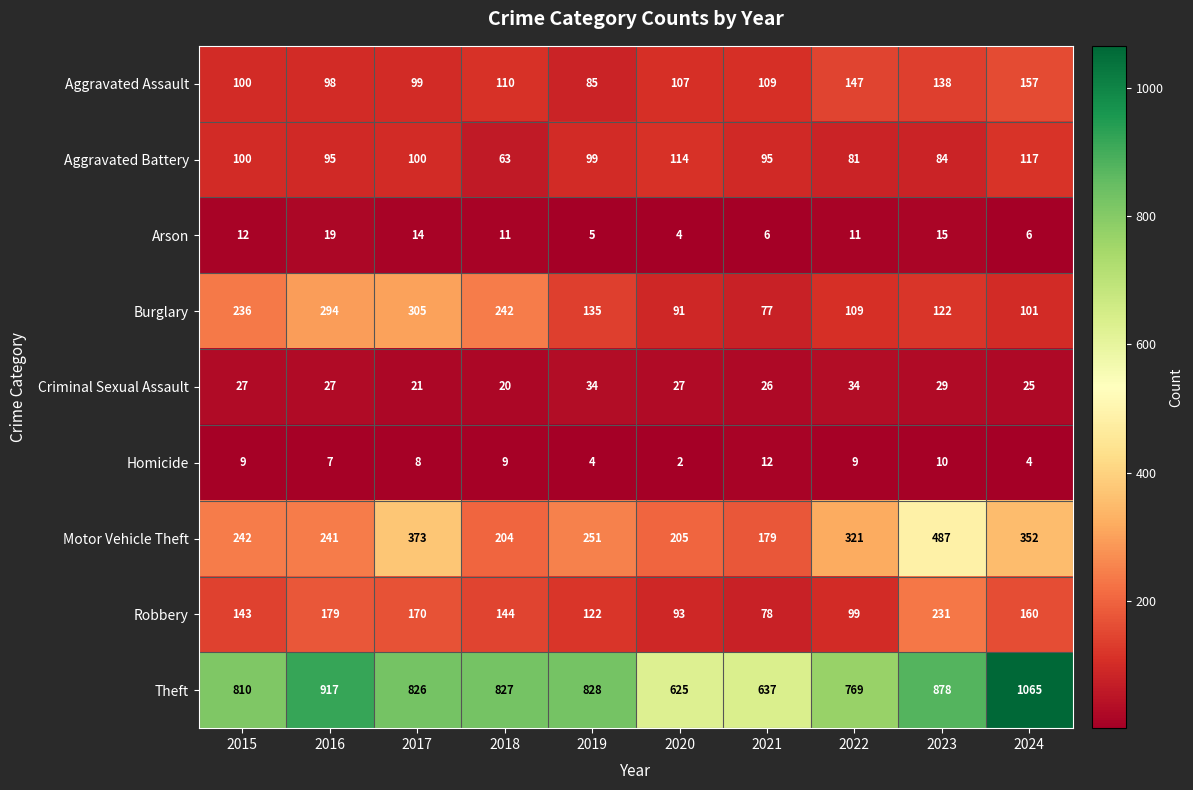

What is the sum of the Burglary values at 2022 and 2016?

403